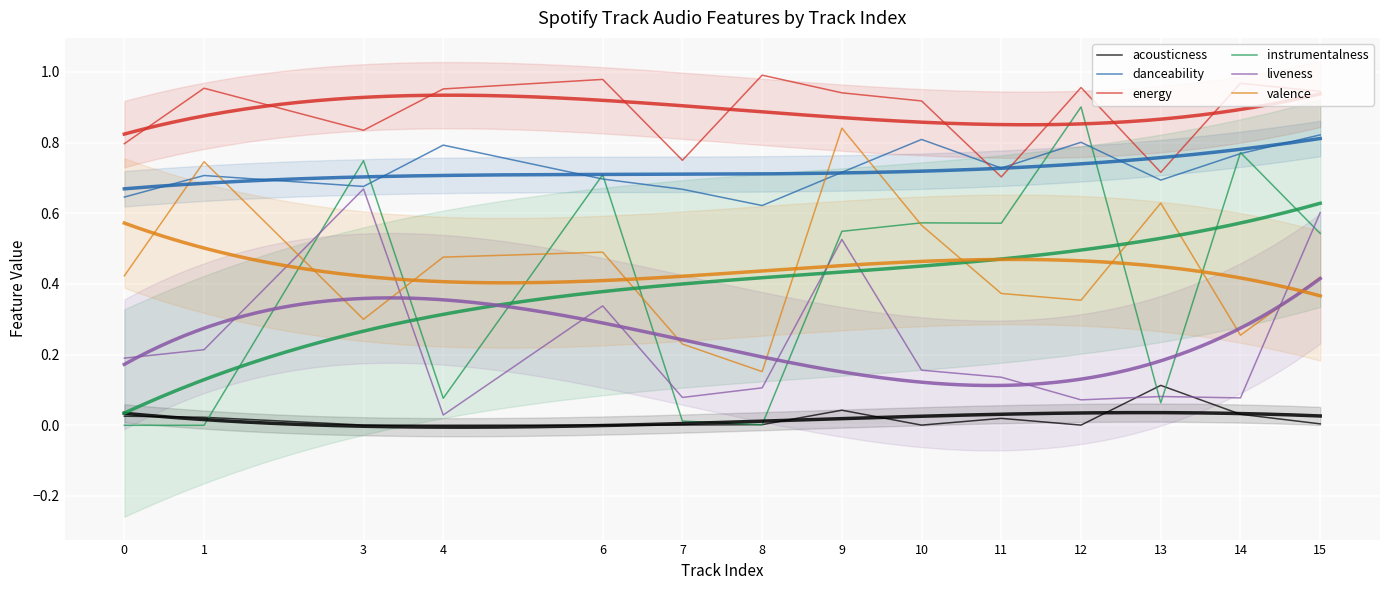

At which label is energy closest to 0?

11